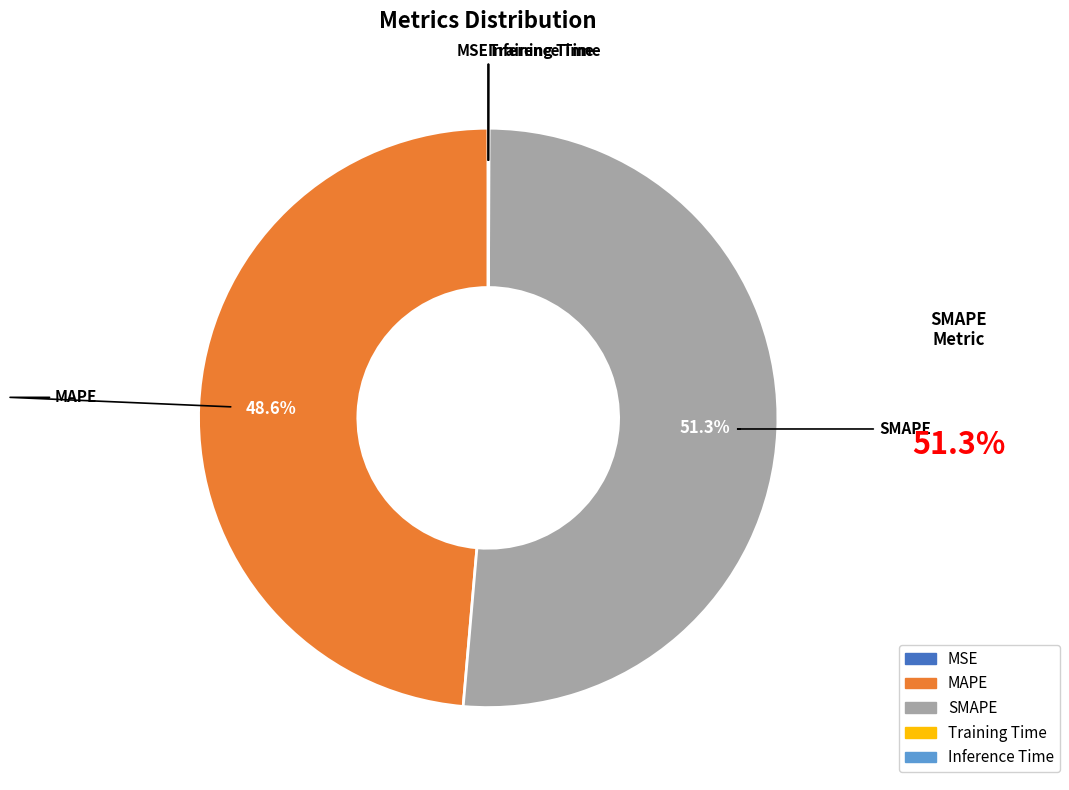

Which slice is the largest?

SMAPE